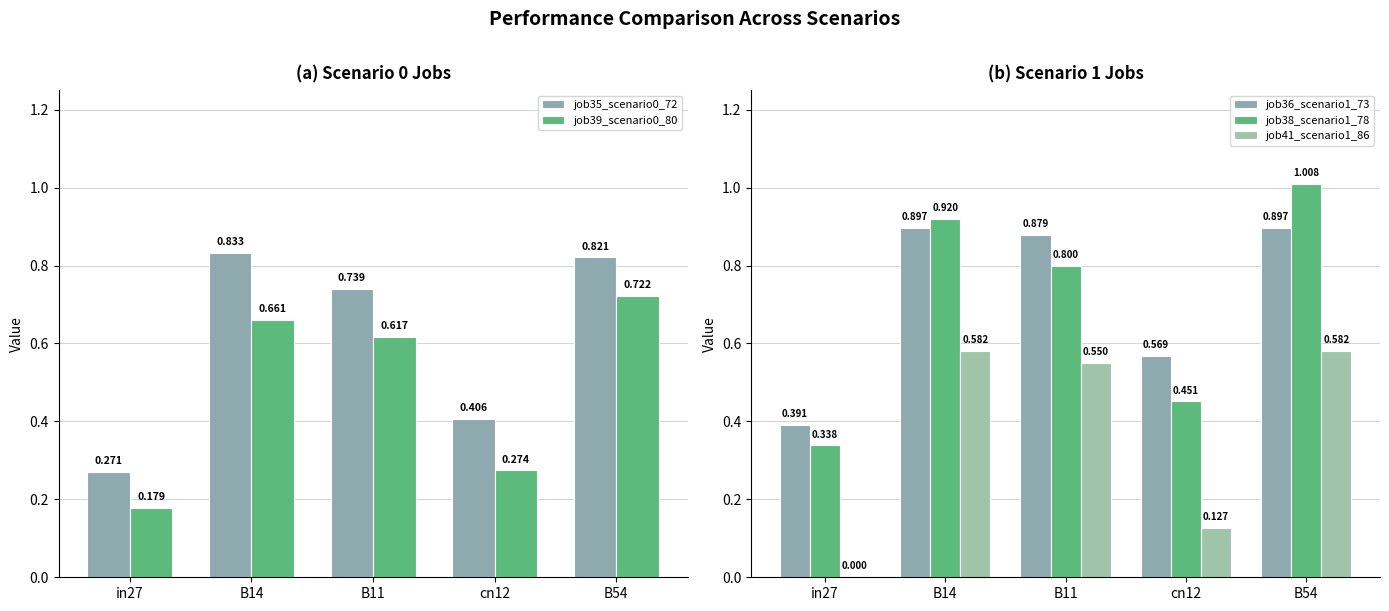

How many positive values does the job41_scenario1_86 series have?

4